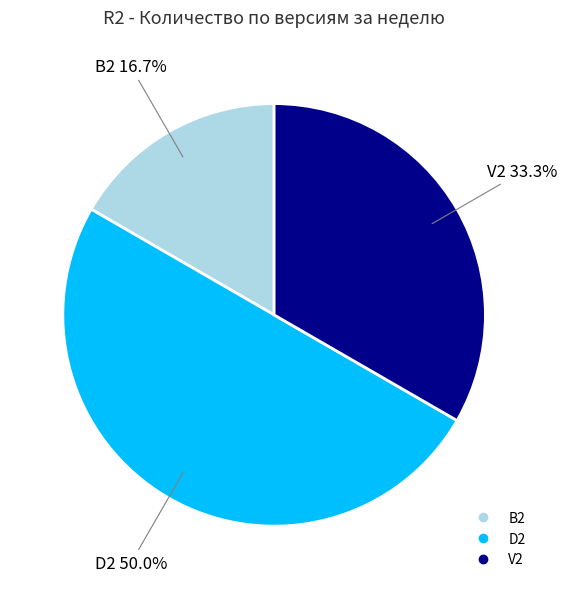

Approximately how many times larger is the value at V2 compared to B2?

2.0